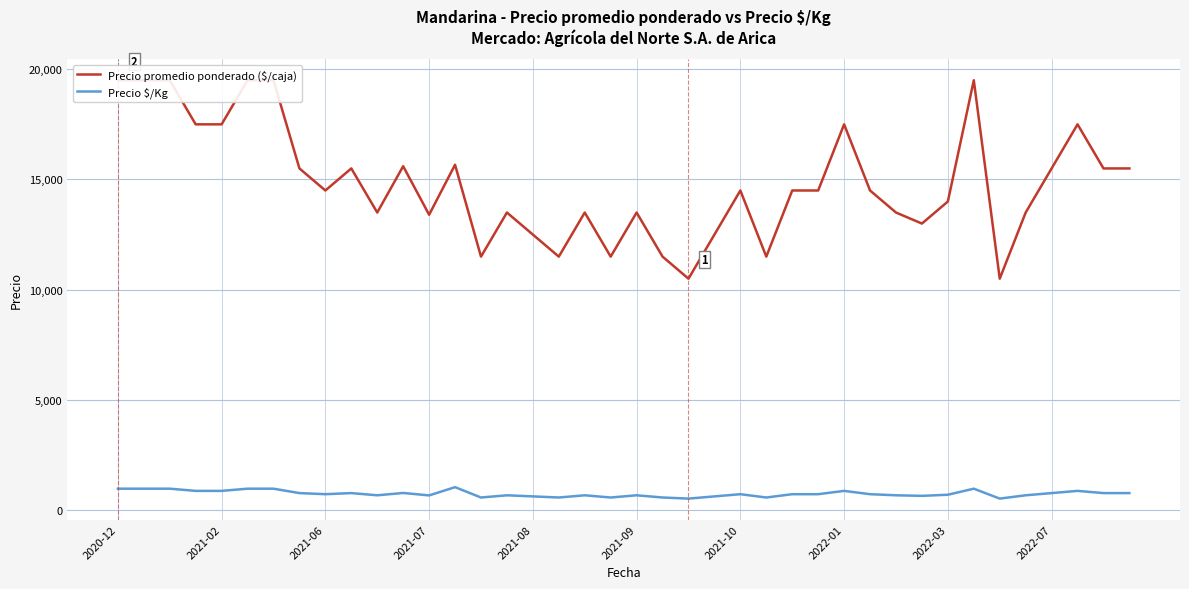

Between 17 and 2021-09, which is larger?

2021-09